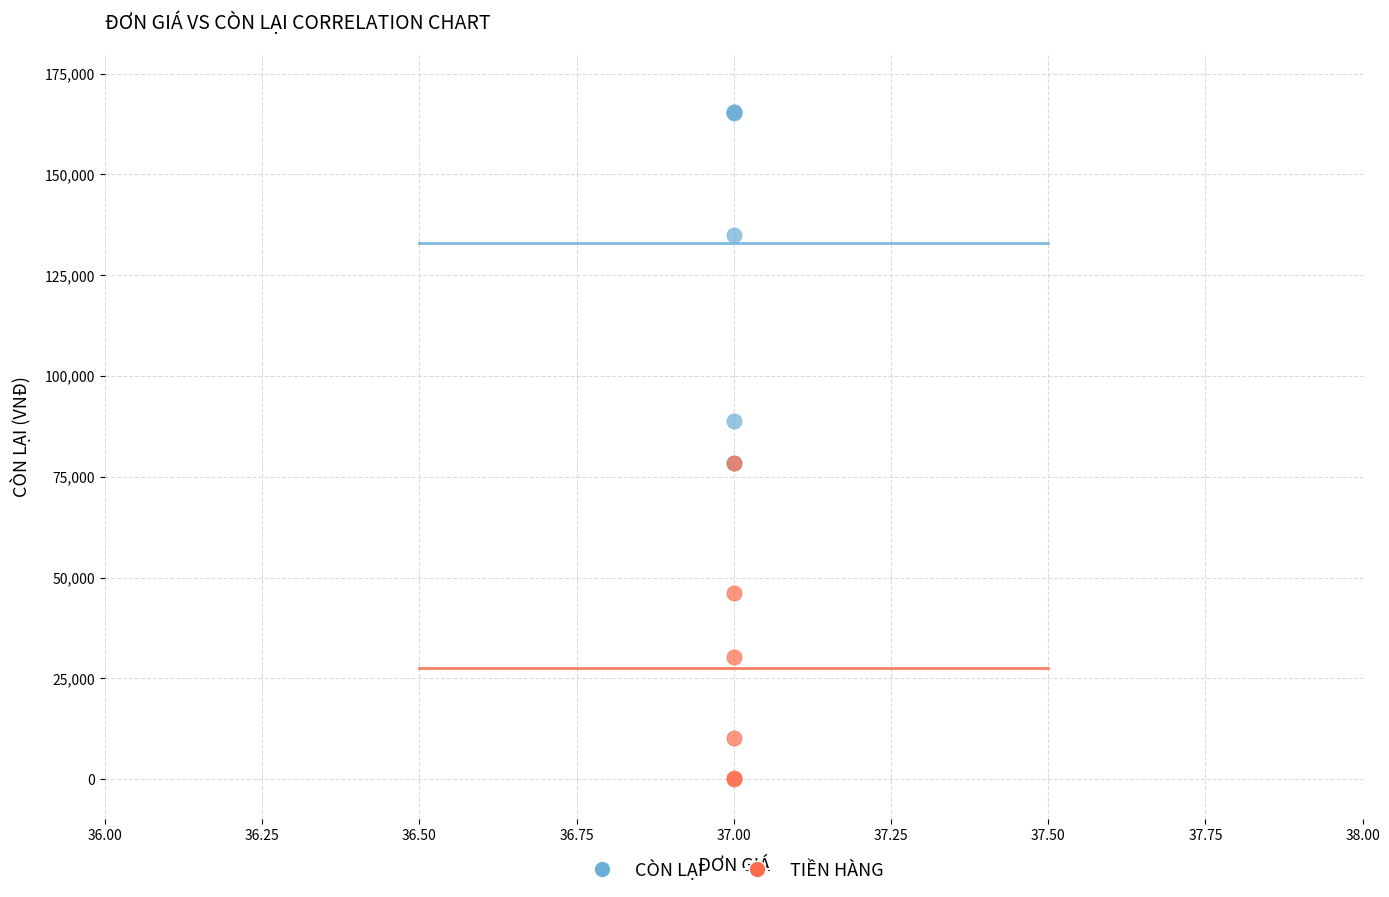

In the TIỀN HÀNG series, what Y value is closest to 39284?

46250.0